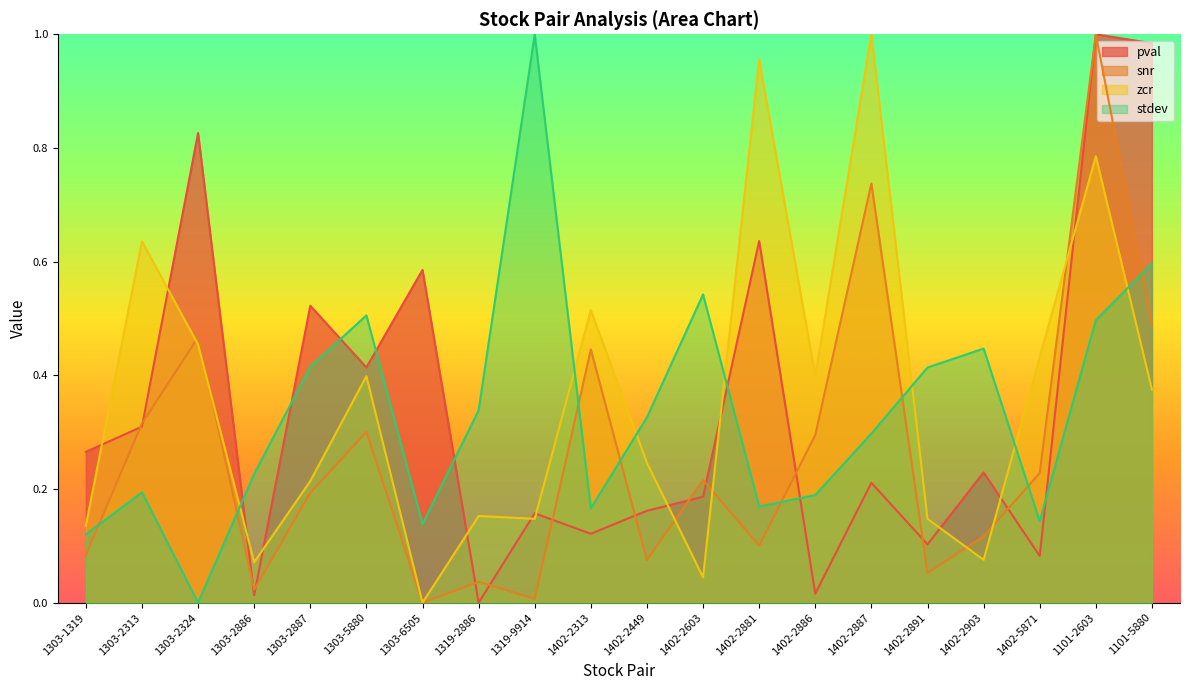

True or false: zcr has a value of 0.1 at 1402-2891.

True